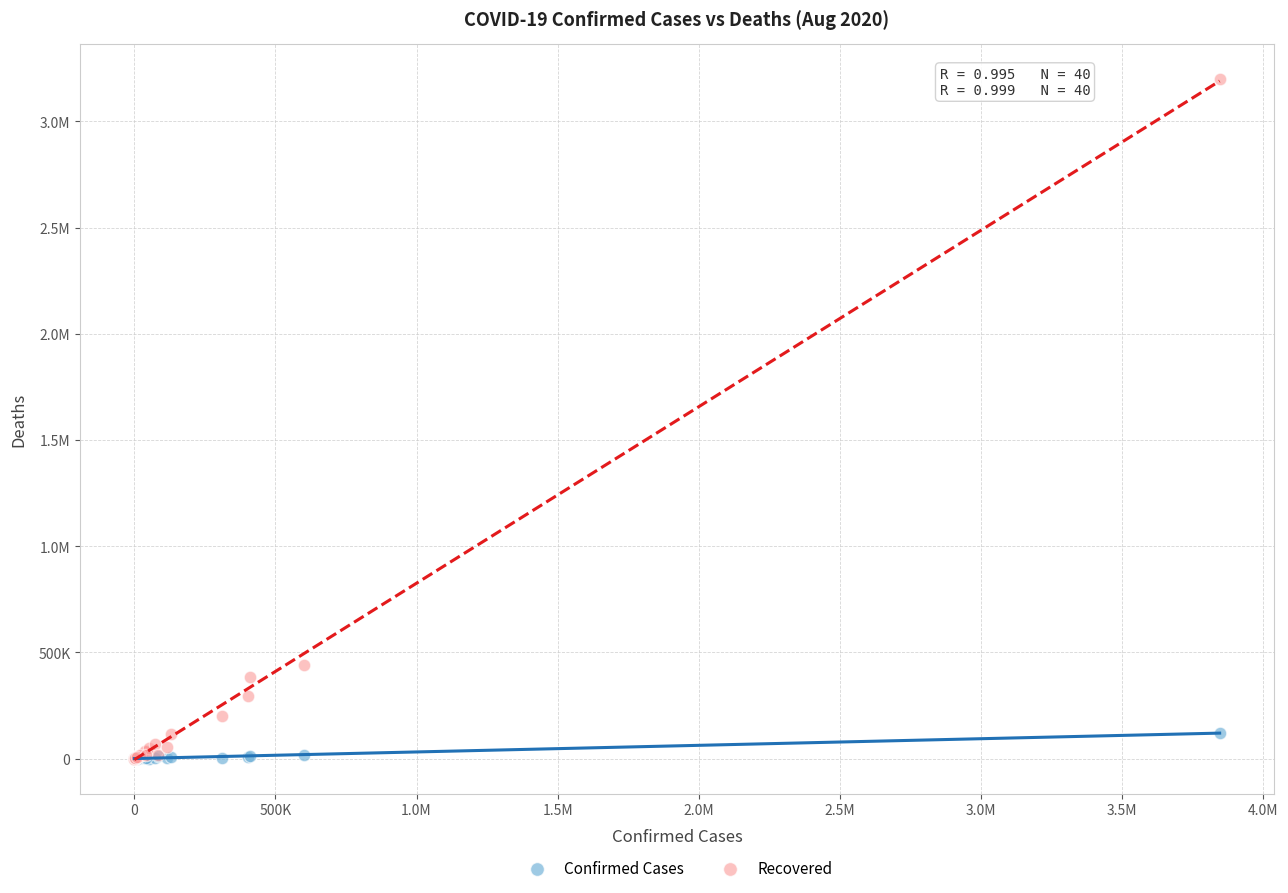

What are all the series names shown in the legend?

Confirmed Cases, Recovered